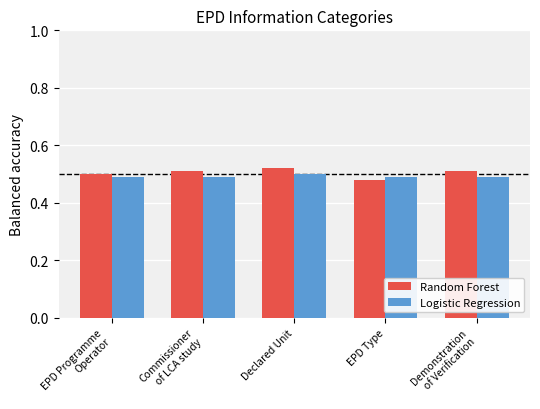

The Logistic Regression series shows 0.5 at Commissioner
of LCA study. True or false?

True